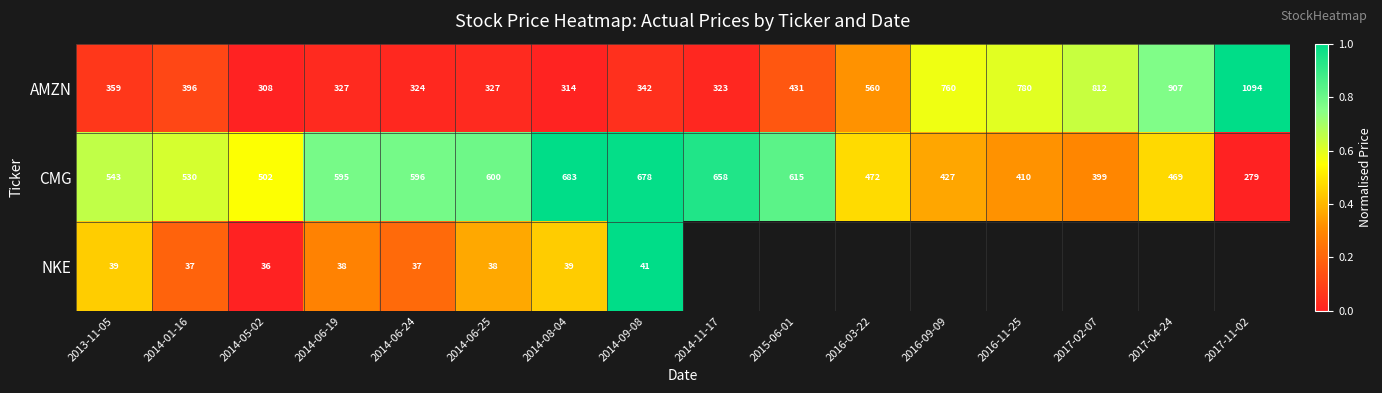

At 2013-11-05, list the series in order from smallest to largest.

NKE, AMZN, CMG